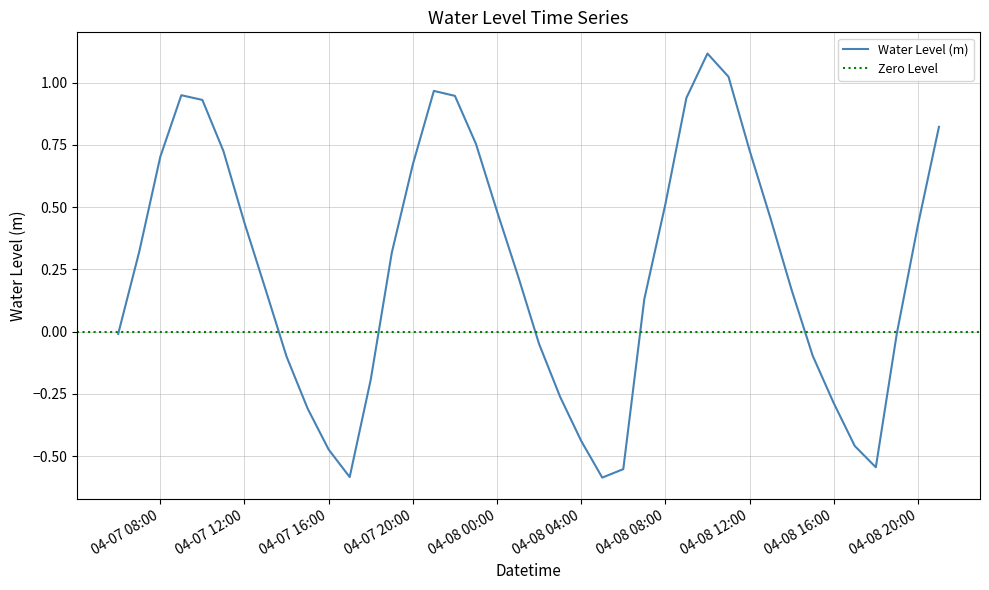

At which category does the data reach its first local valley?

2024-04-07 17:00:00